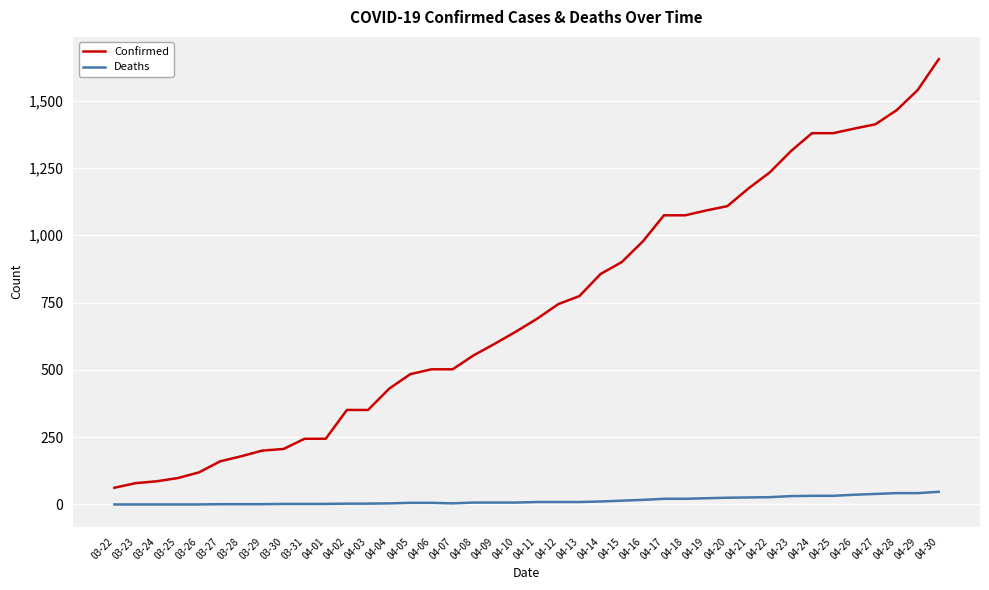

True or false: Deaths and Confirmed cross at least once.

False